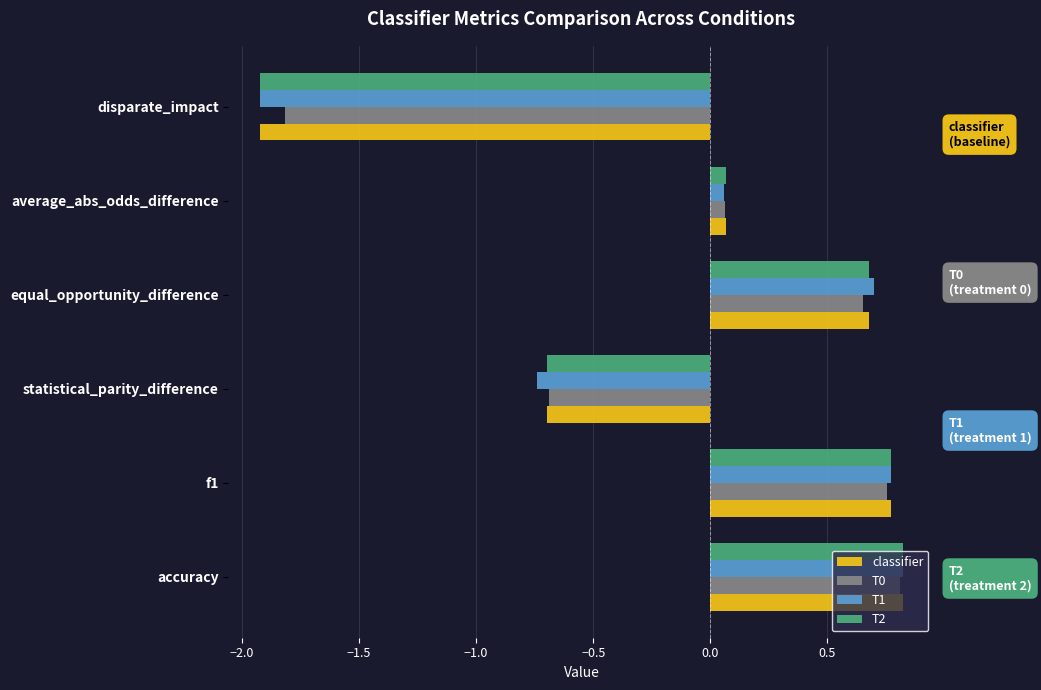

Between statistical_parity_difference and equal_opportunity_difference, which series saw the biggest shift?

T1